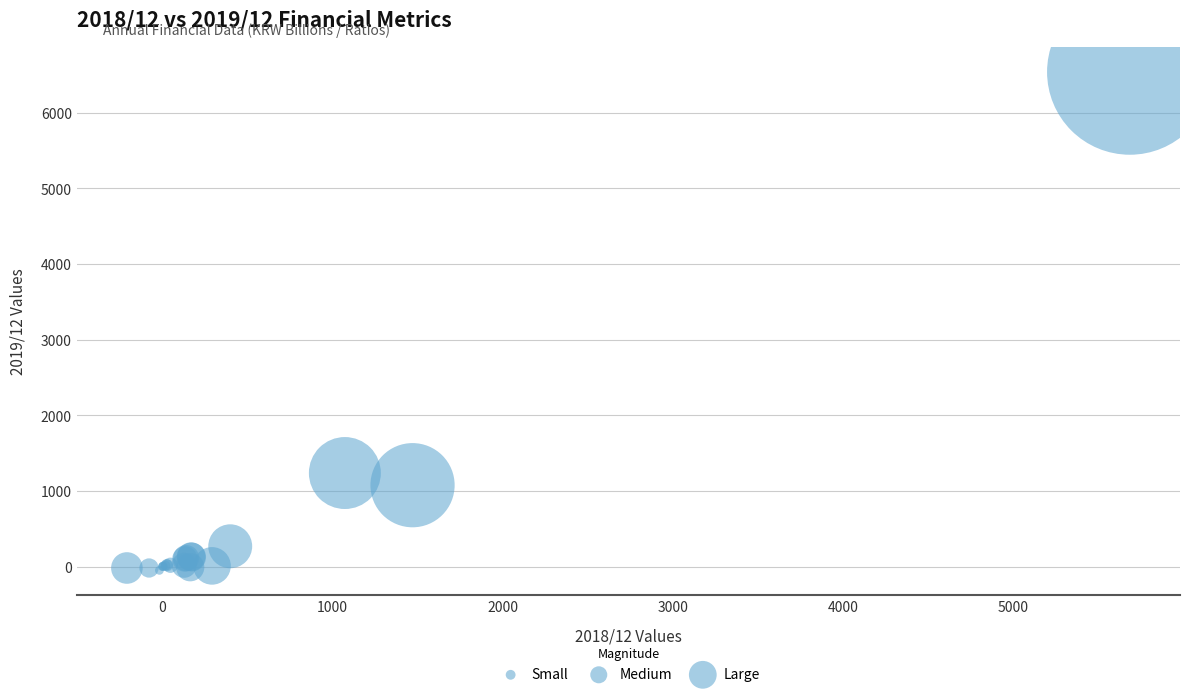

What Y value in the scatter plot is closest to 3244?

1237.8